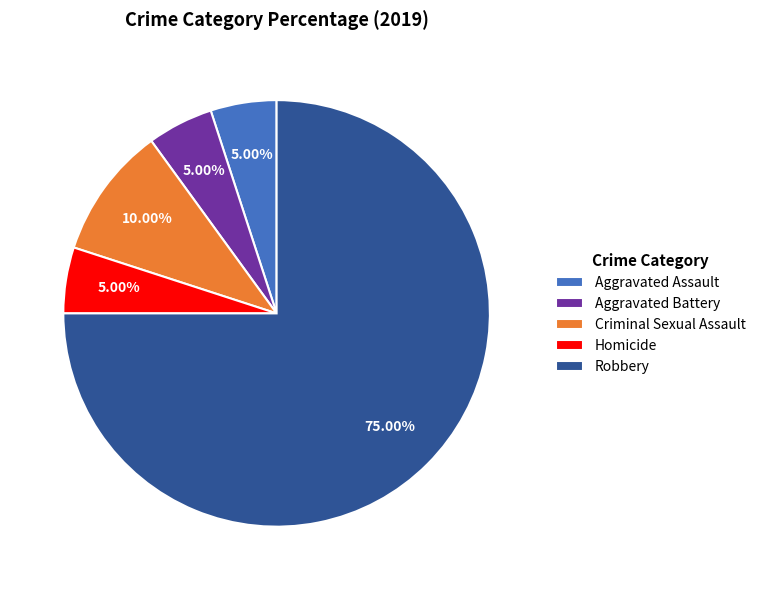

How many segments does this pie chart have?

5